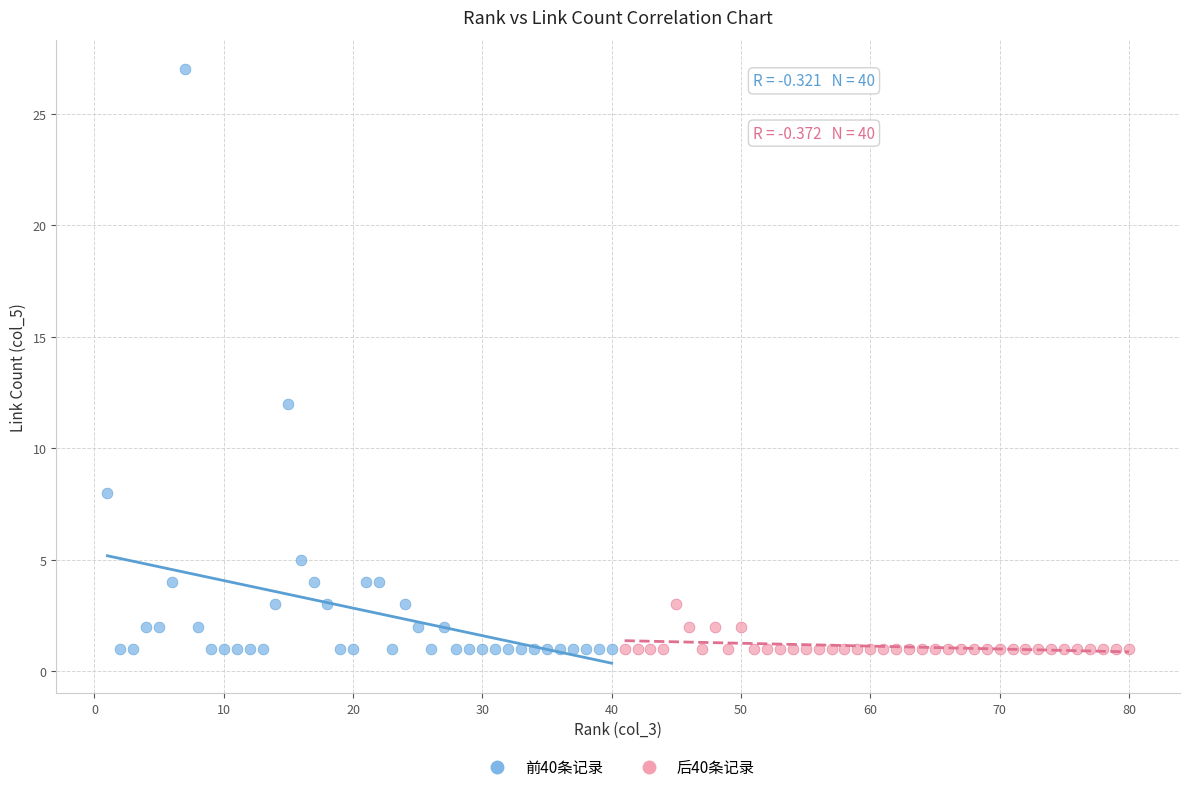

Which series reaches the maximum Y coordinate?

前40条记录